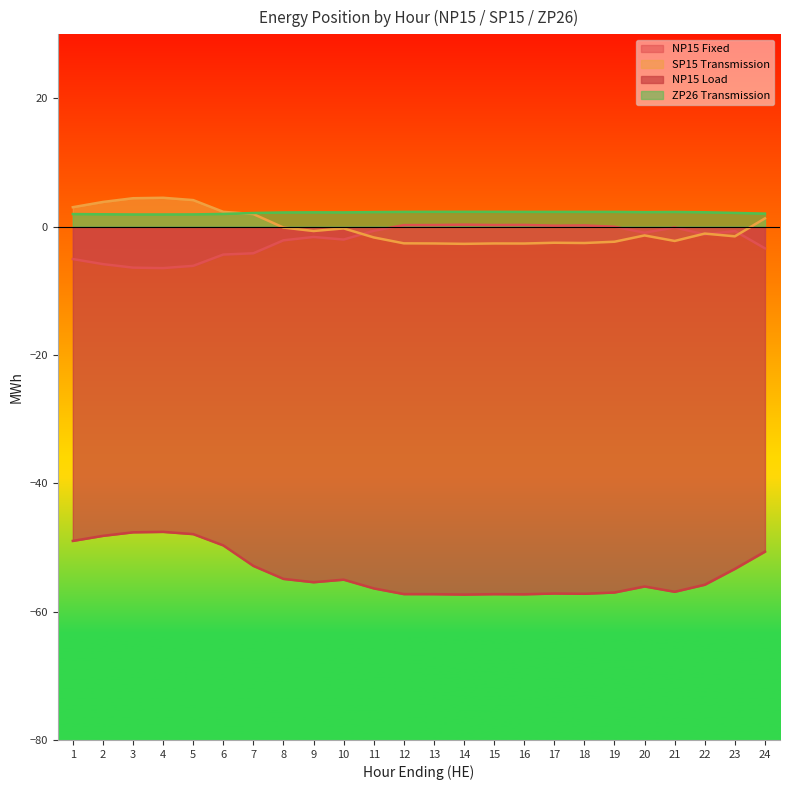

Where does the SP15 Transmission series first go above -1?

1